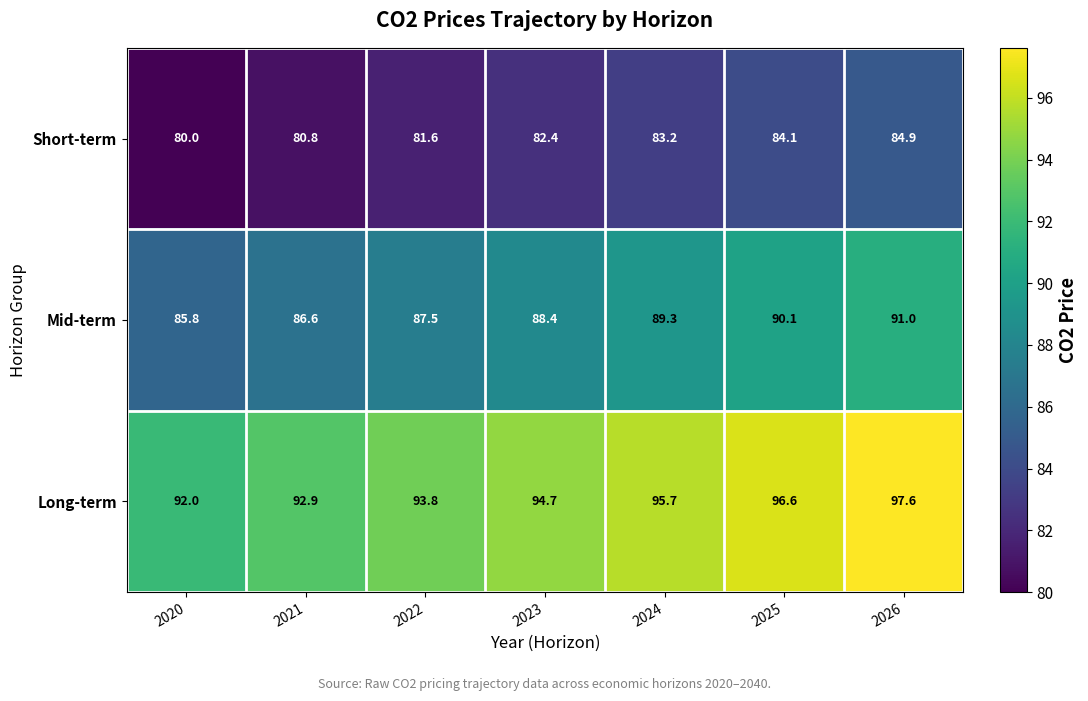

What is the spread (max minus min) of values at 2022?

12.2